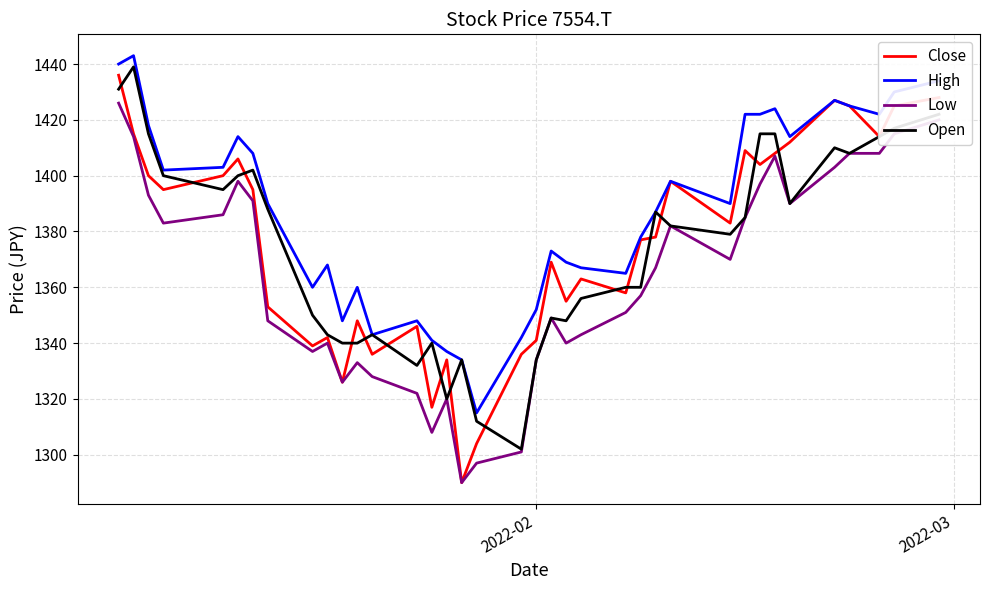

Which series has the largest range (max minus min)?

Close